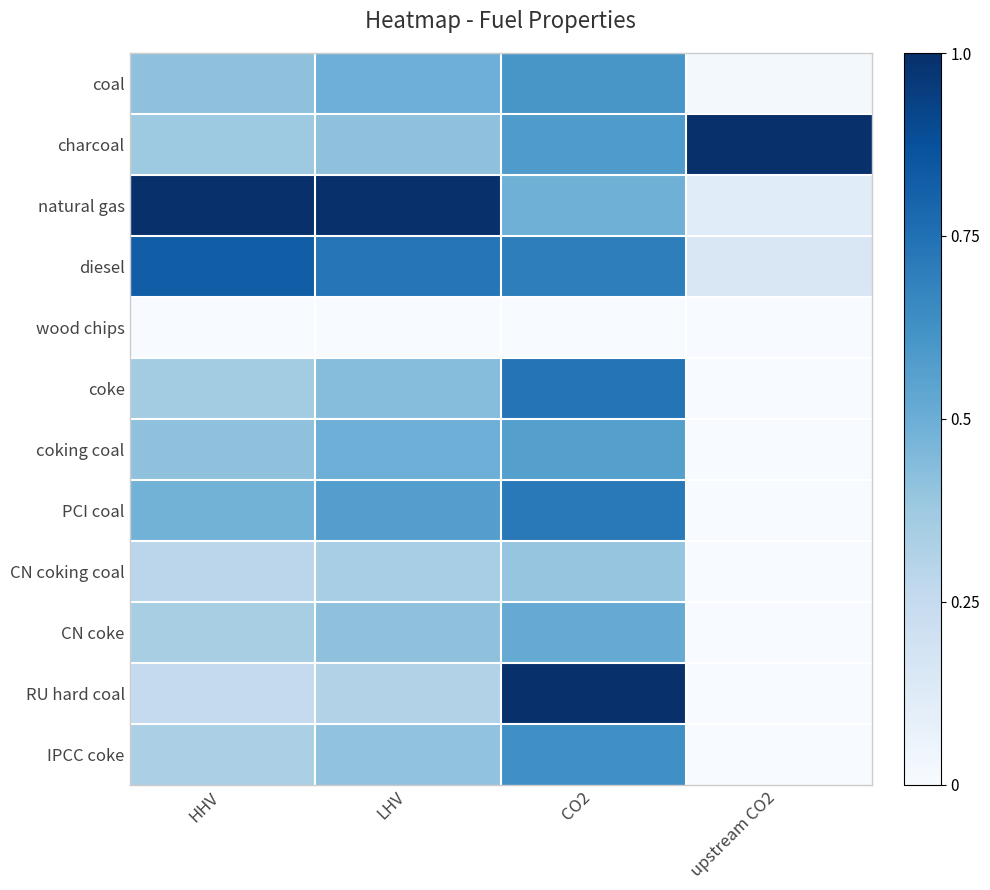

At how many categories does at least one series exceed 0?

4